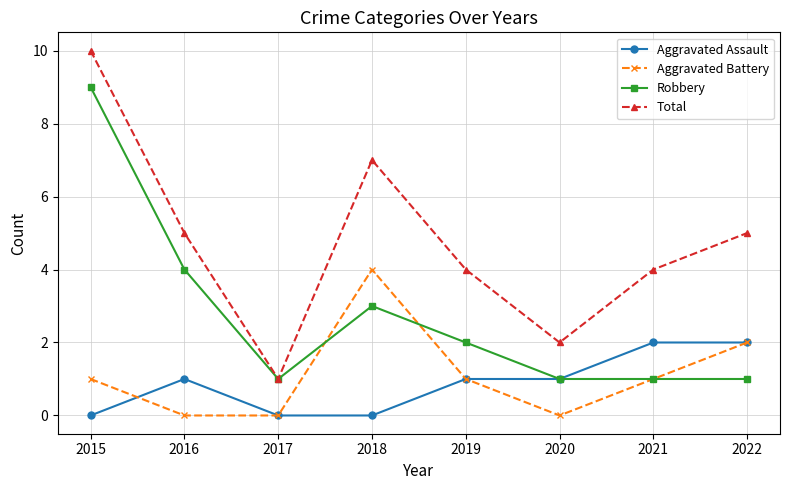

Does the chart have visible grid lines?

Yes